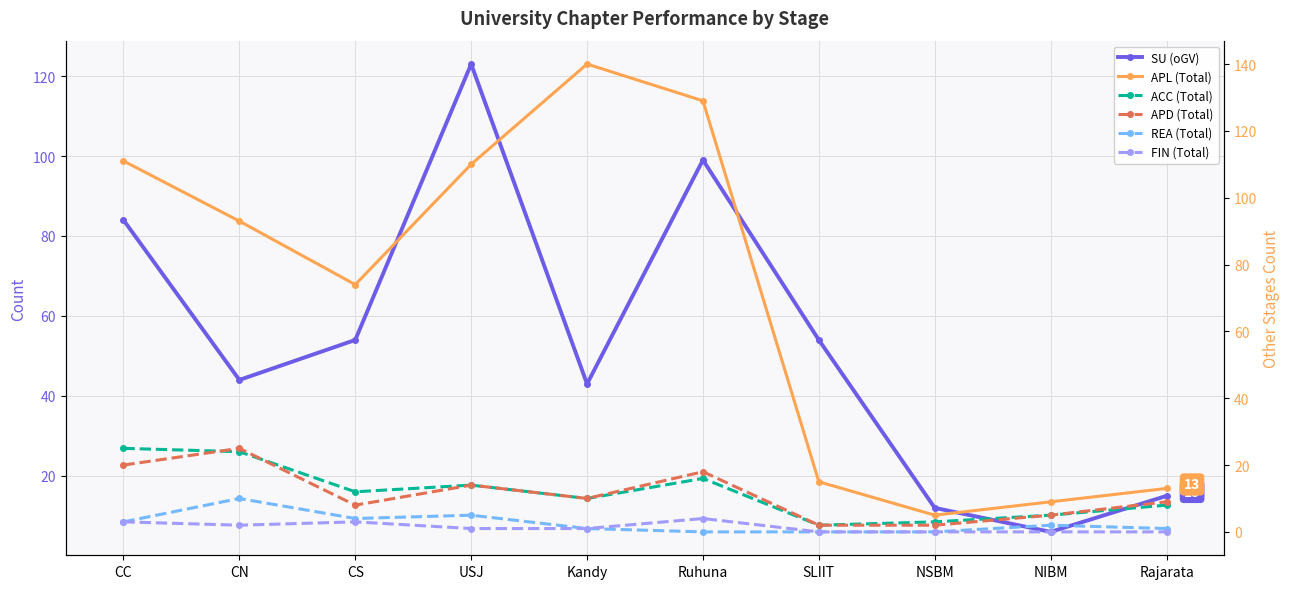

True or false: APD (Total) and APL (Total) cross at least once.

False